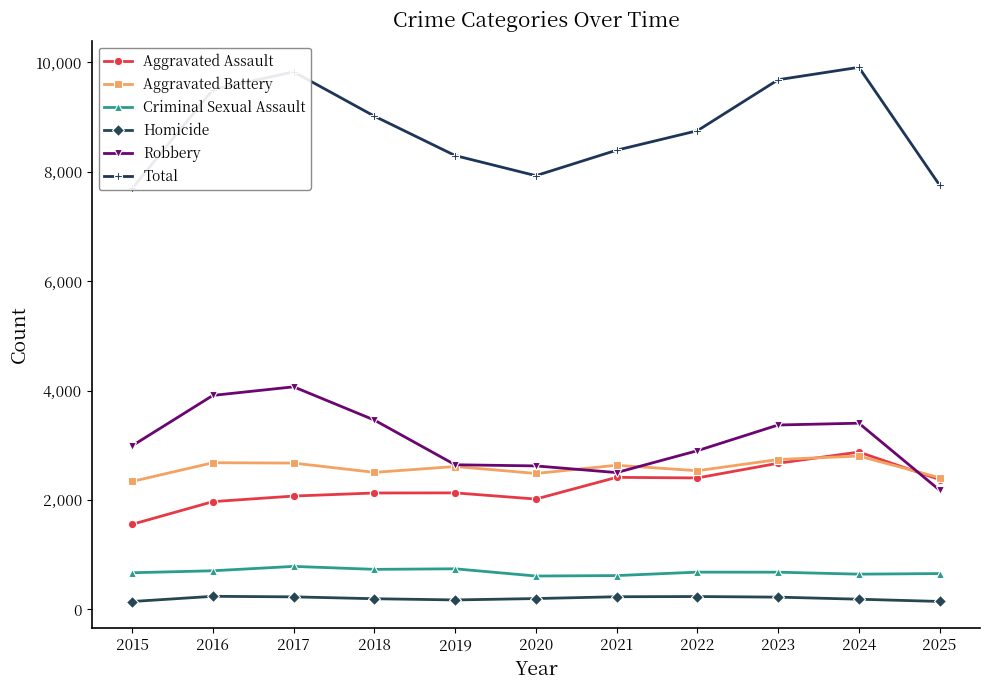

What is the difference between the maximum and minimum values in the Criminal Sexual Assault series?

176